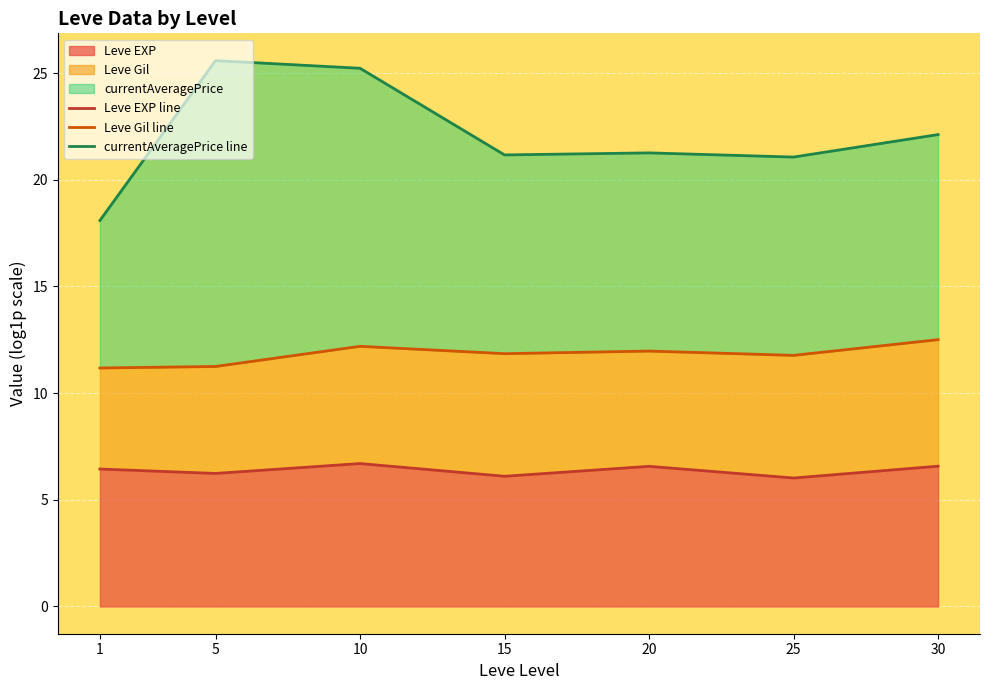

The value of Leve EXP at 15 is 3.4. True or false?

False